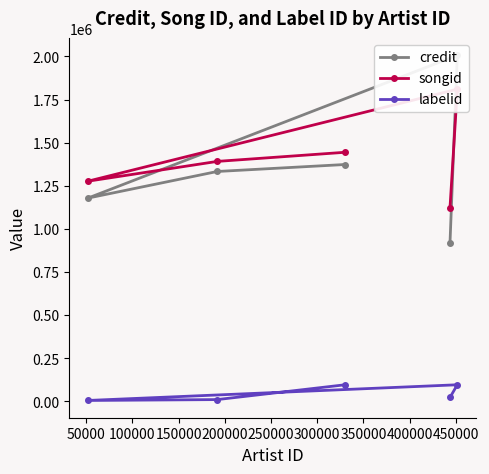

What is the value of the labelid point at the 2nd from the left?

9830